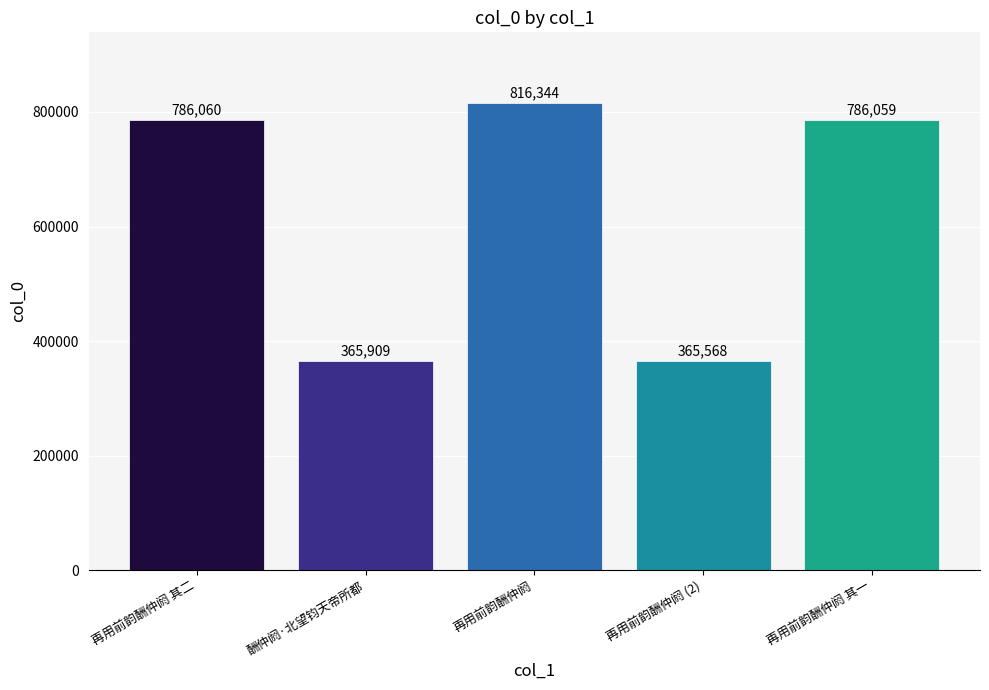

Are the bars horizontal?

No